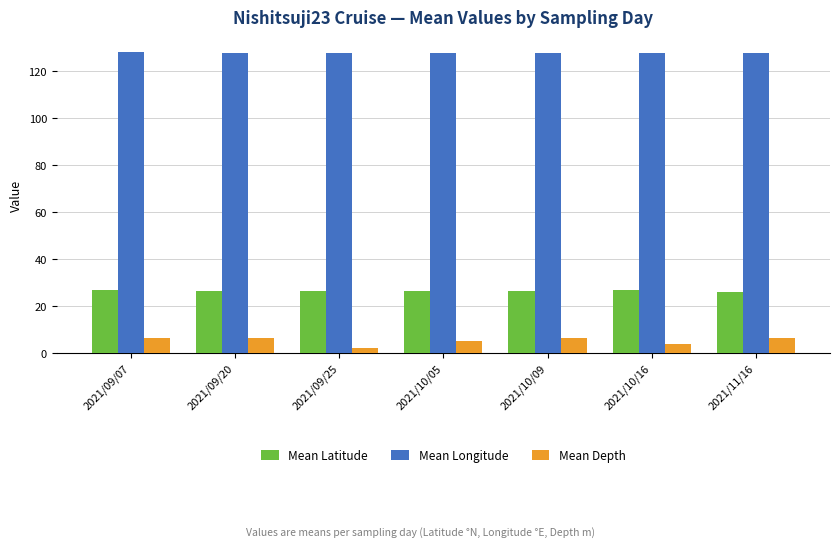

Which series has the largest total across all categories?

Mean Longitude